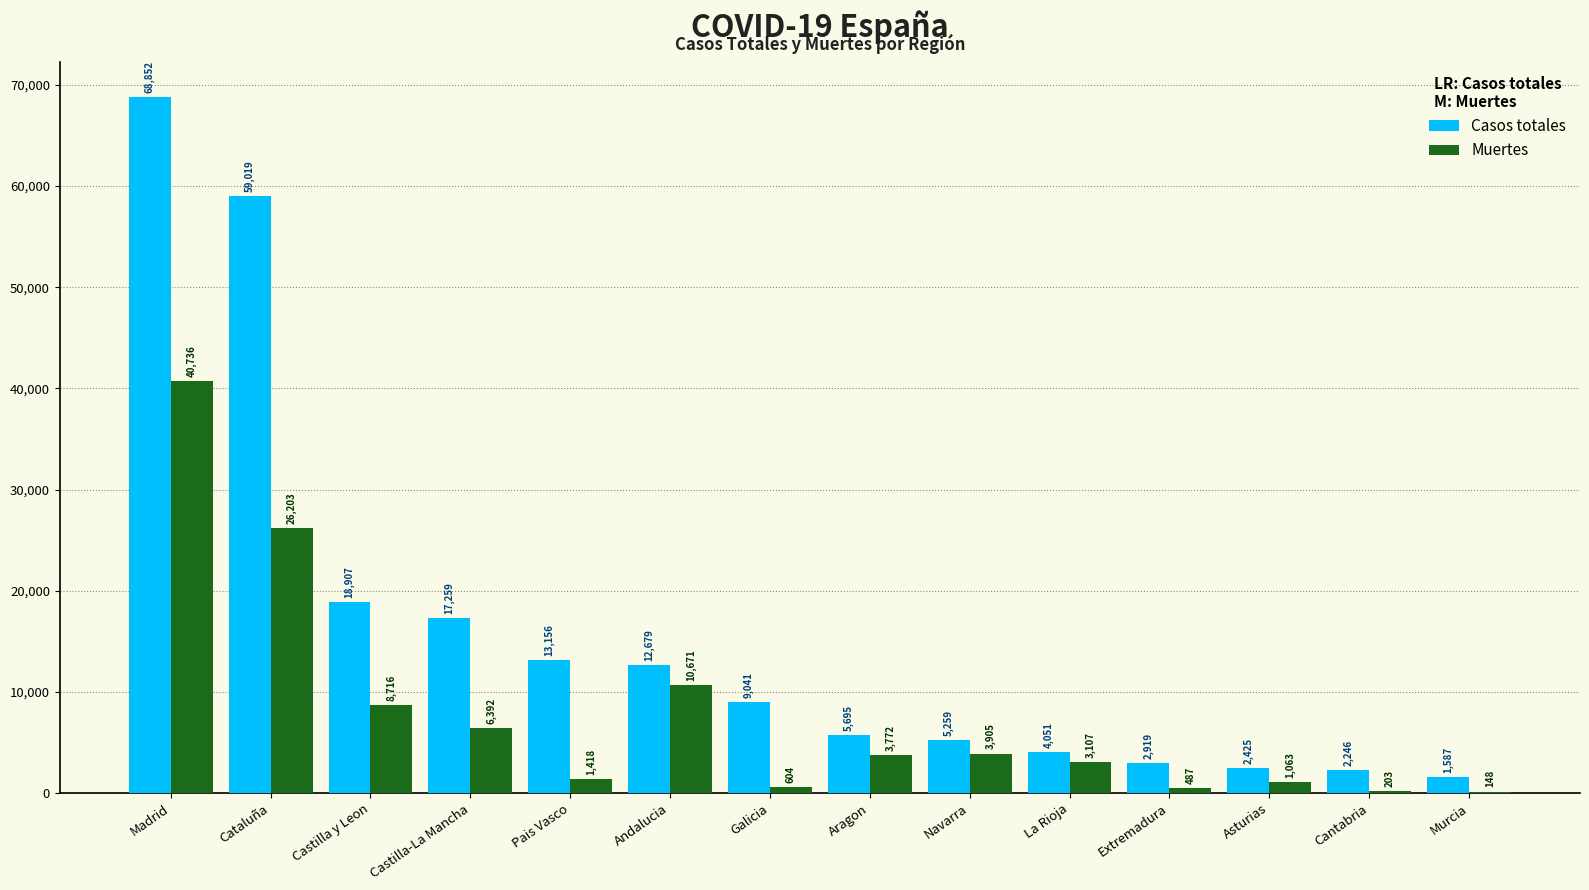

What are all the series names shown in the legend?

Casos totales, Muertes